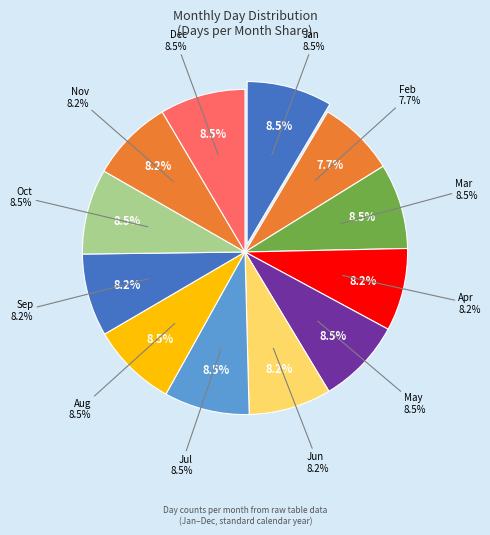

The 3 slice represents 8% of the pie. True or false?

True